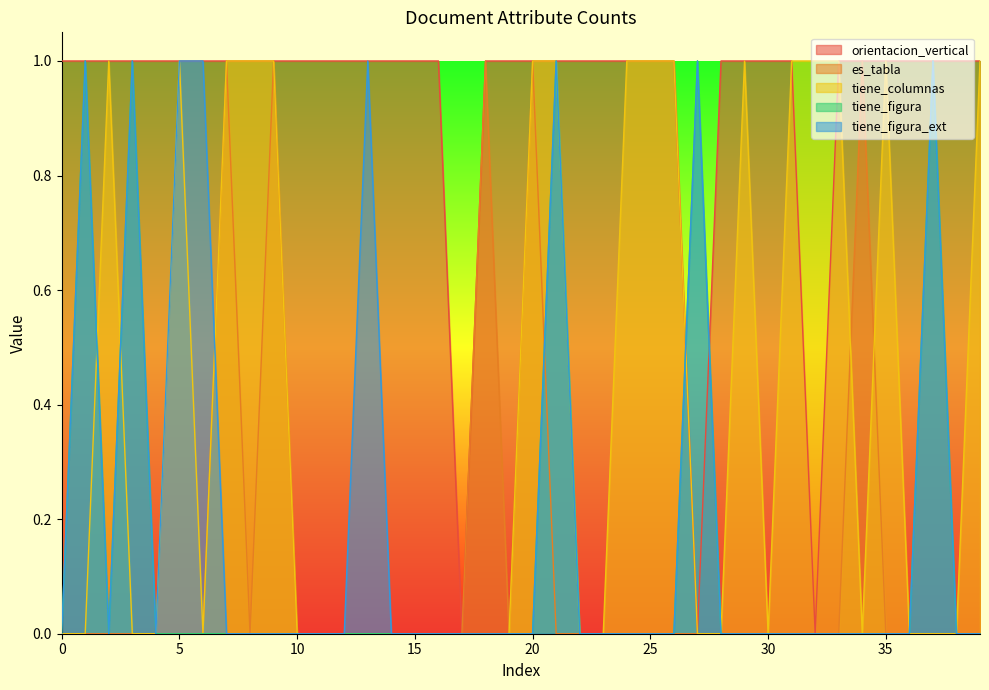

Which category has the highest value in the es_tabla series?

7